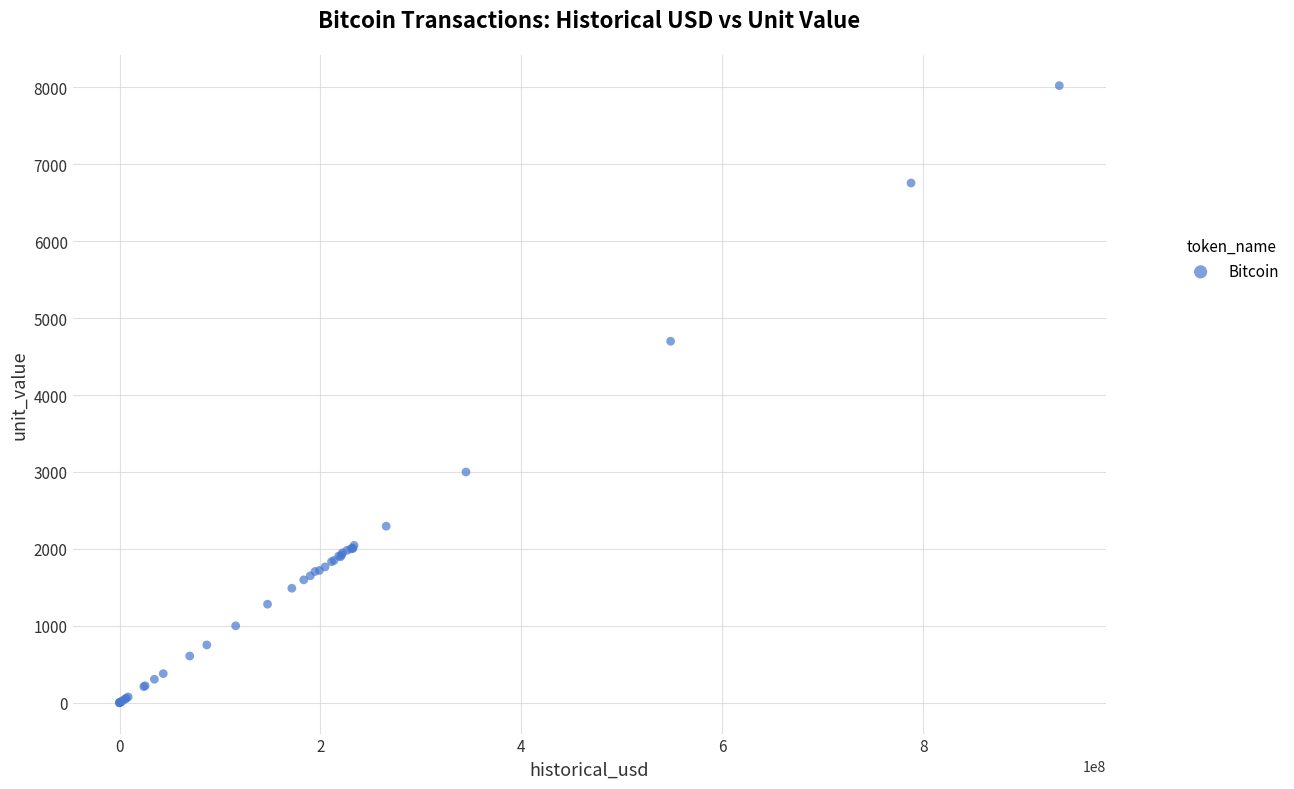

What Y value in the scatter plot is closest to 4011?

4700.0